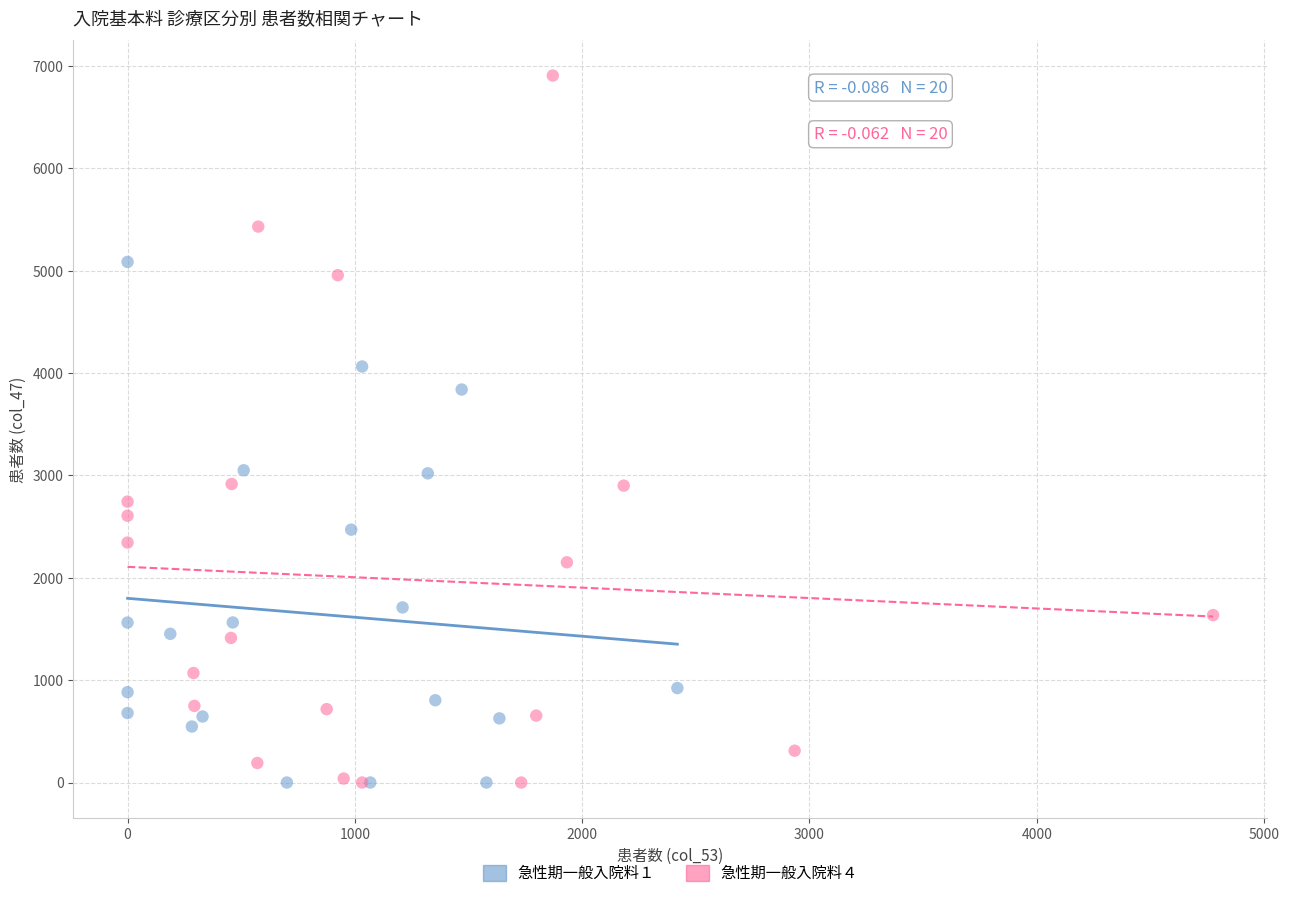

Which series has the largest Y range (max minus min)?

急性期一般入院料４